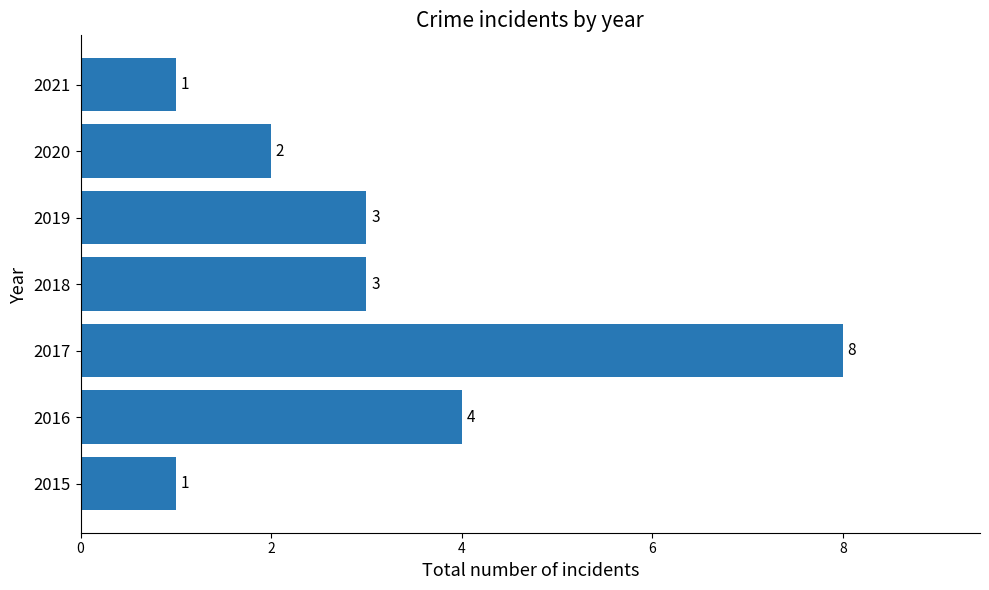

Count the values in the range 1 to 4.

6